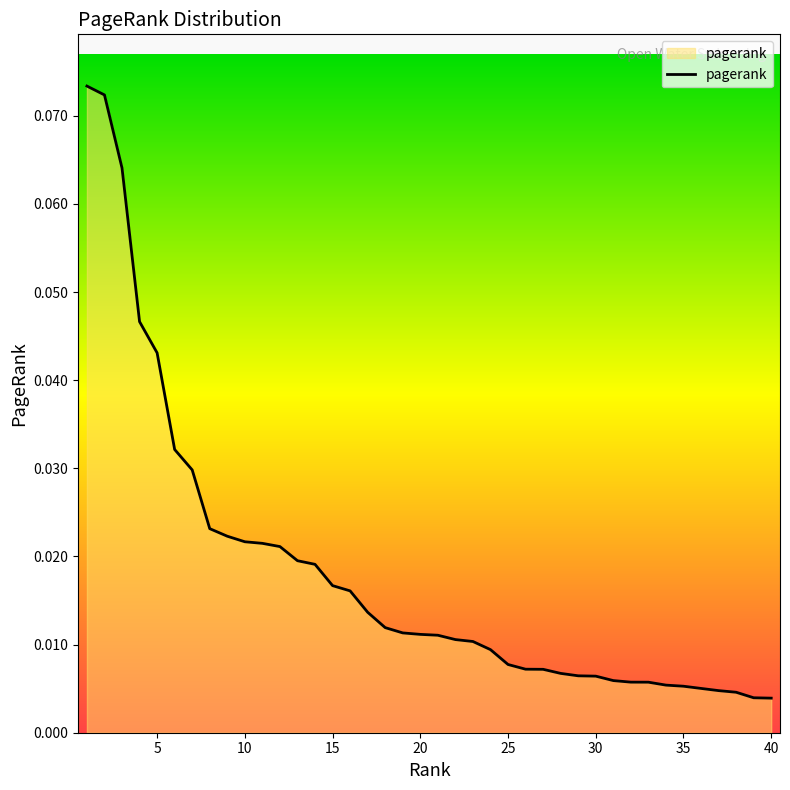

What is the sum of all values?

0.7